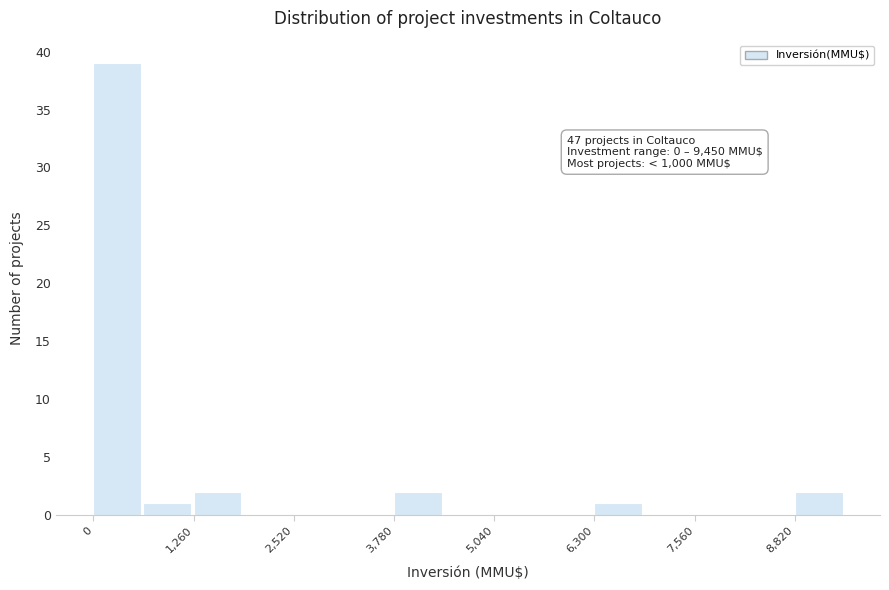

Read against the x-axis, roughly where is the centre of the tallest bar?

200